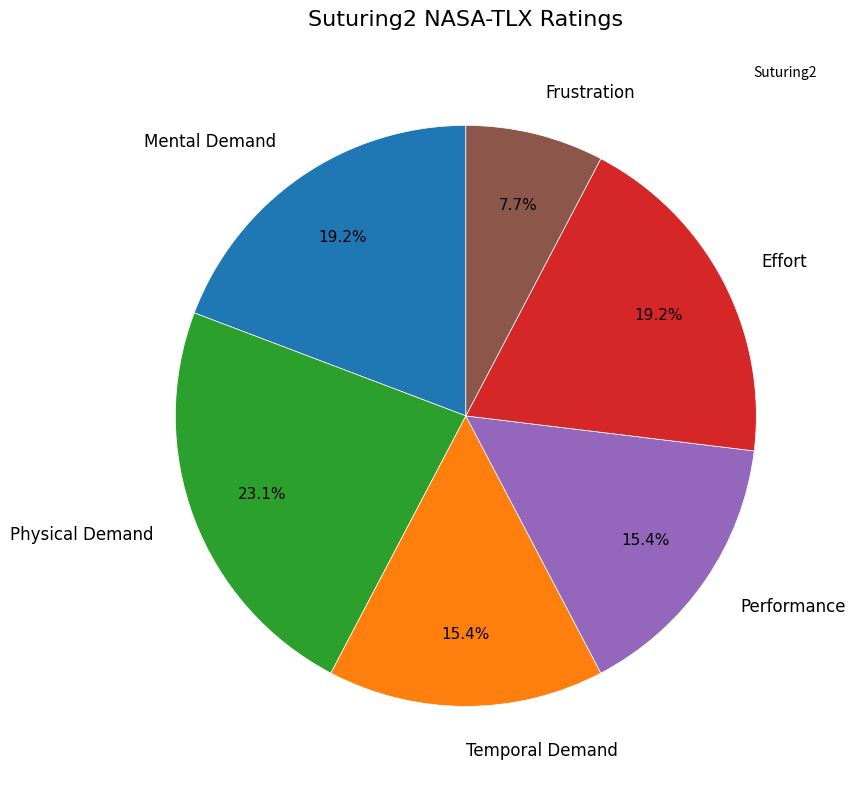

To the nearest percent, what is the difference between the largest and smallest slice percentages?

15%